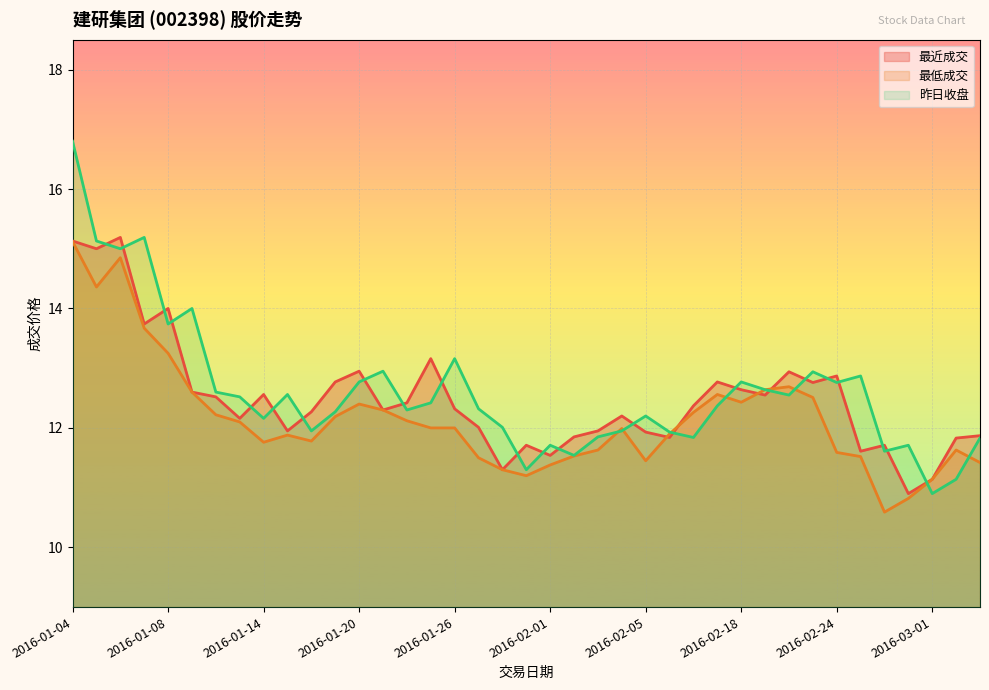

At which label does 昨日收盘 first exceed 12?

2016-01-04